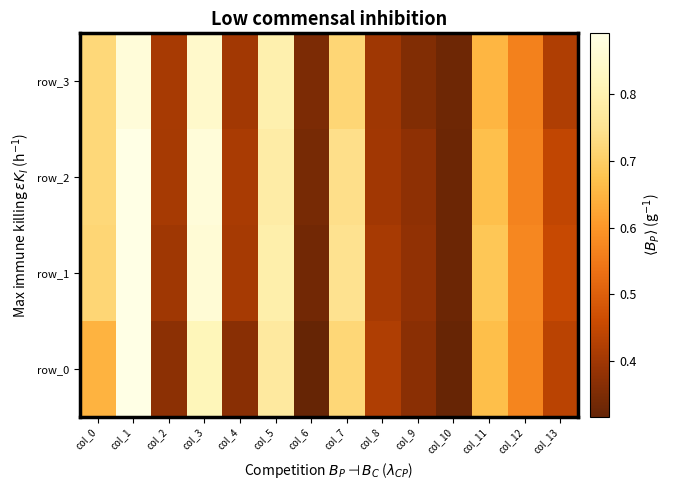

At which category is the sum across all series the highest?

col_1